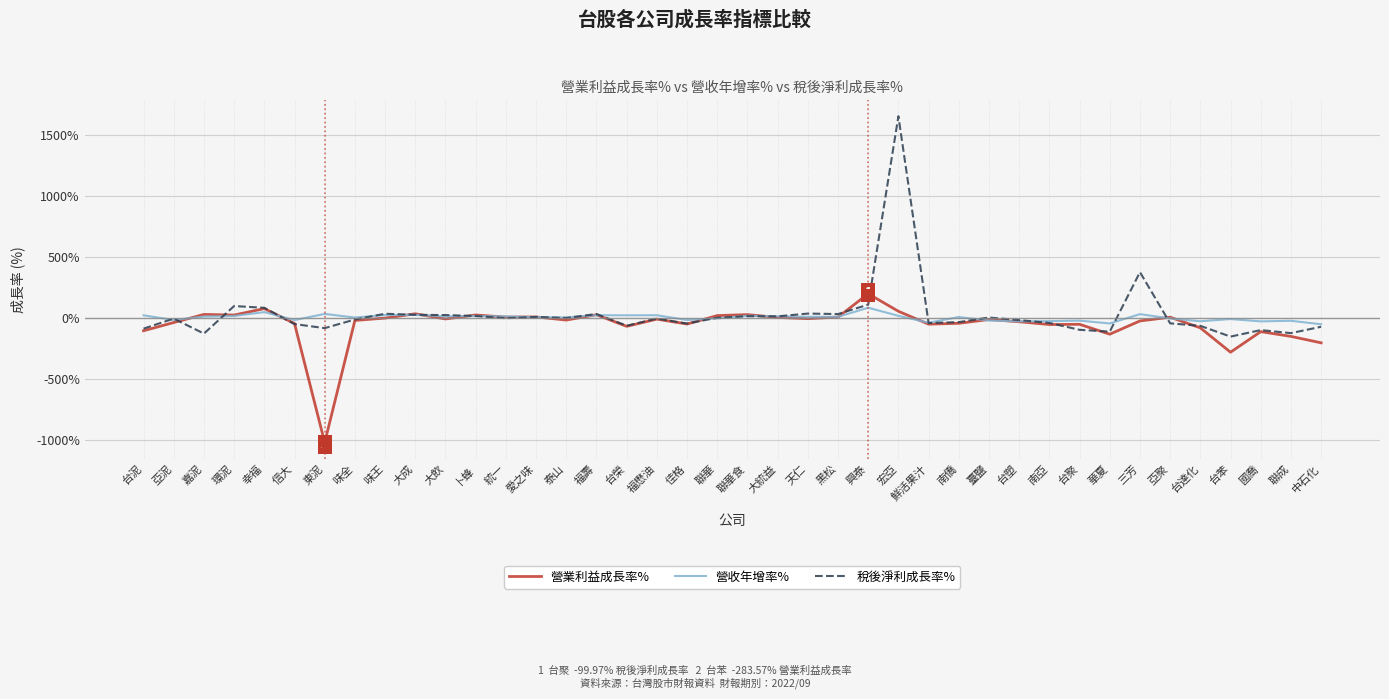

At which category is the sum across all series the highest?

宏亞